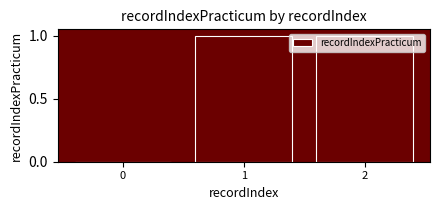

Are the bars grouped side by side (vs. stacked)?

No